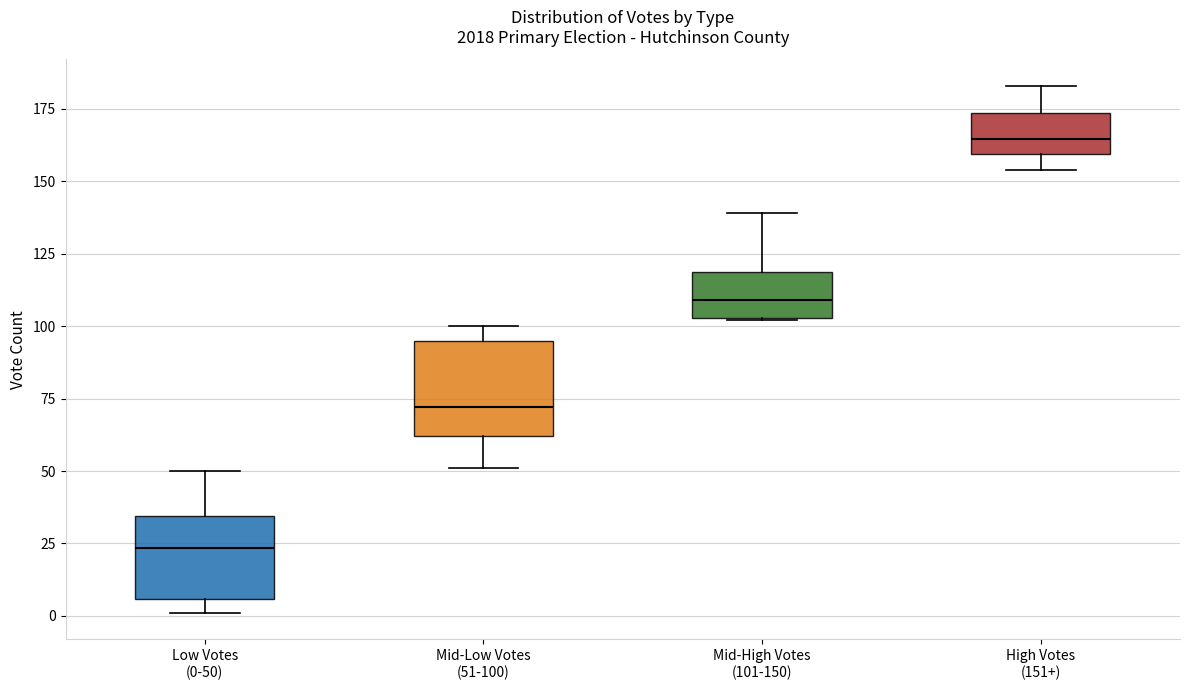

Which box has the lowest median line?

Low Votes (0-50)